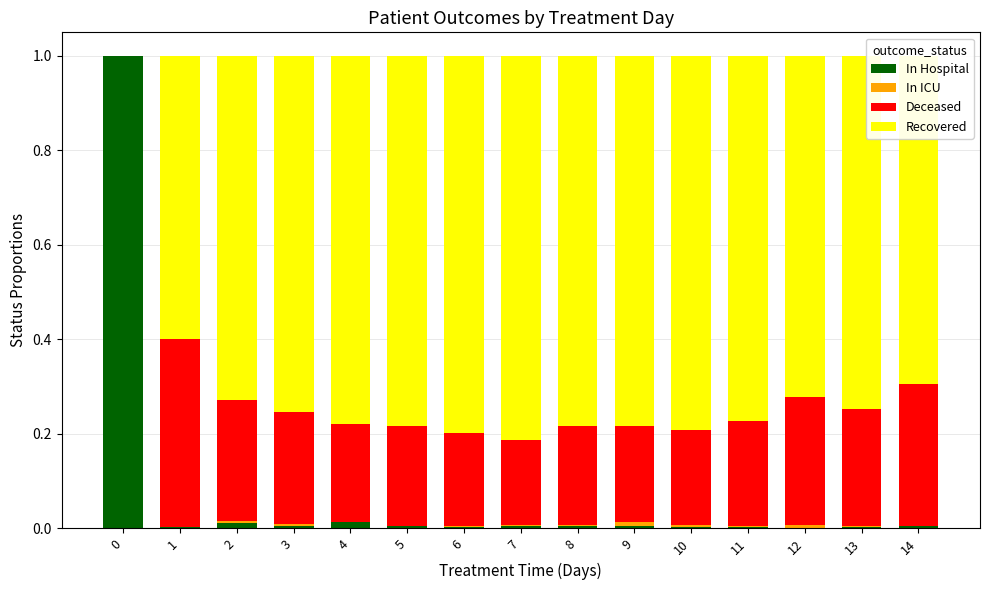

What is the maximum value for In Hospital?

1.0